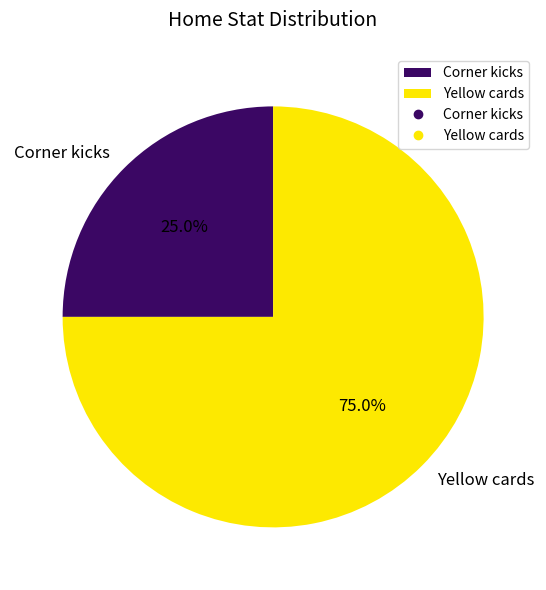

Is the sum of Corner kicks and Yellow cards greater than half?

Yes